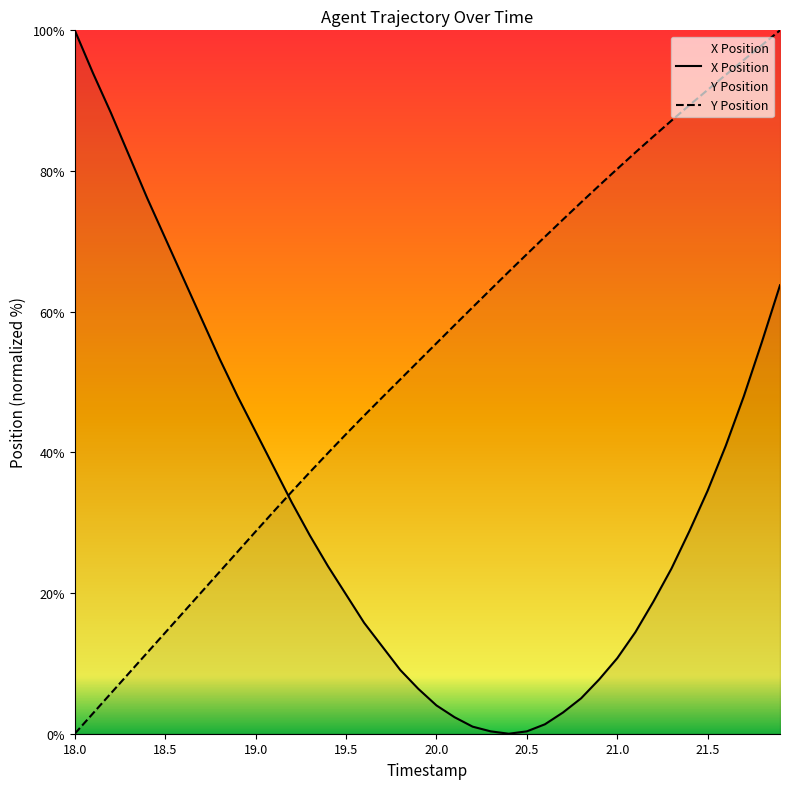

True or false: X and Y intersect in this chart.

True